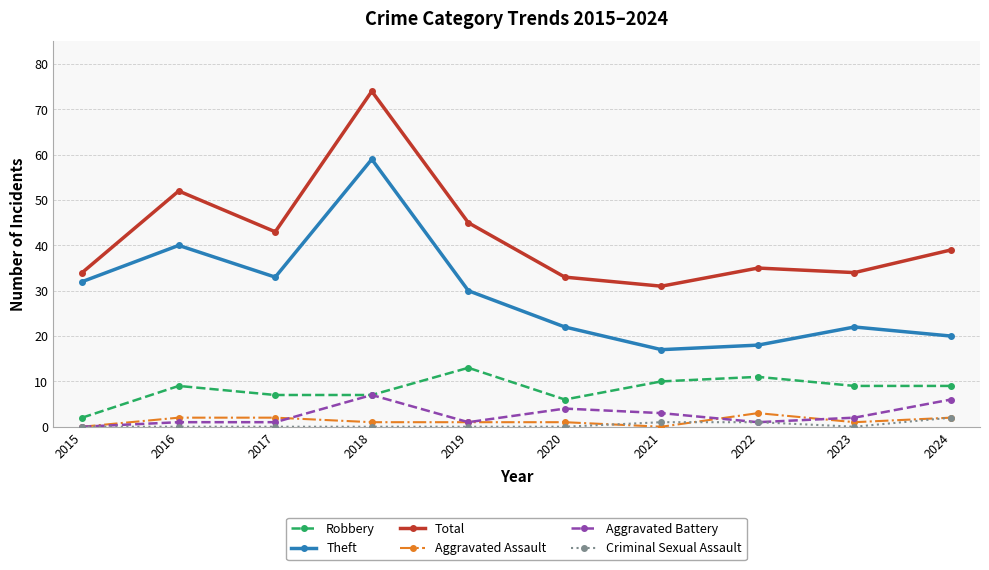

Which series has the largest range (max minus min)?

Total